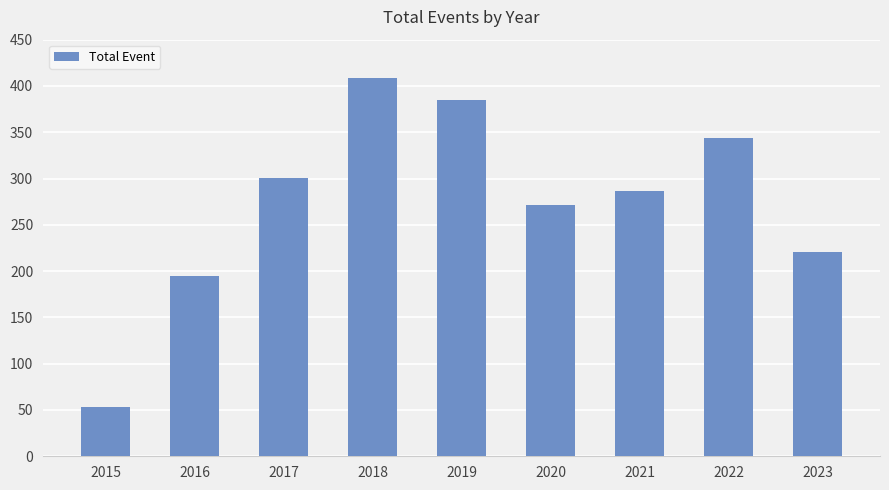

Is it true that the value at 2016 is 305?

False